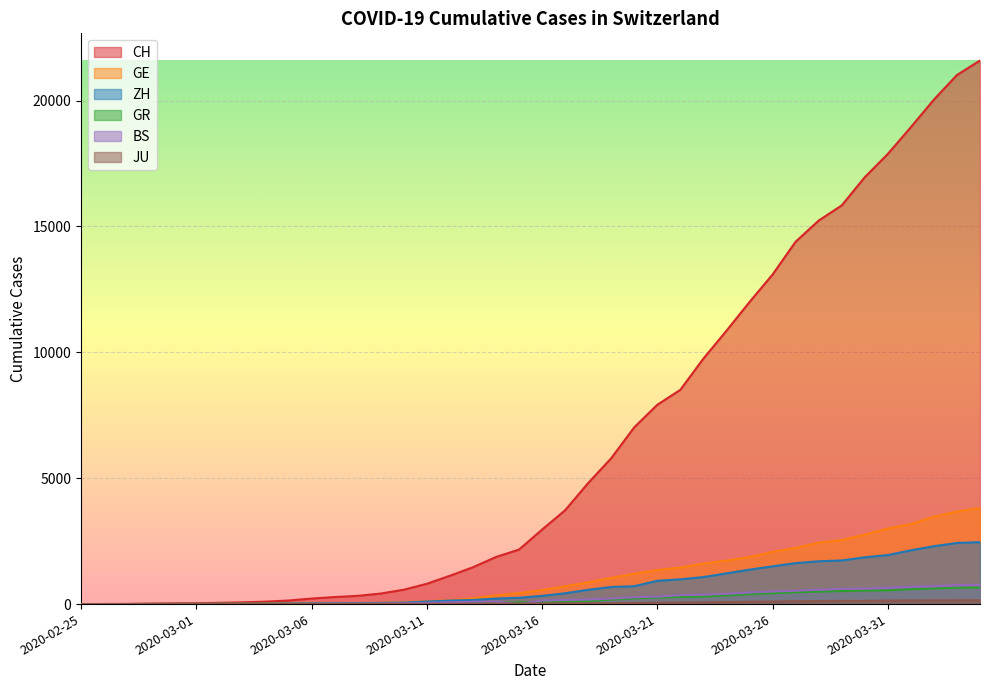

How many values in GR are above zero?

39